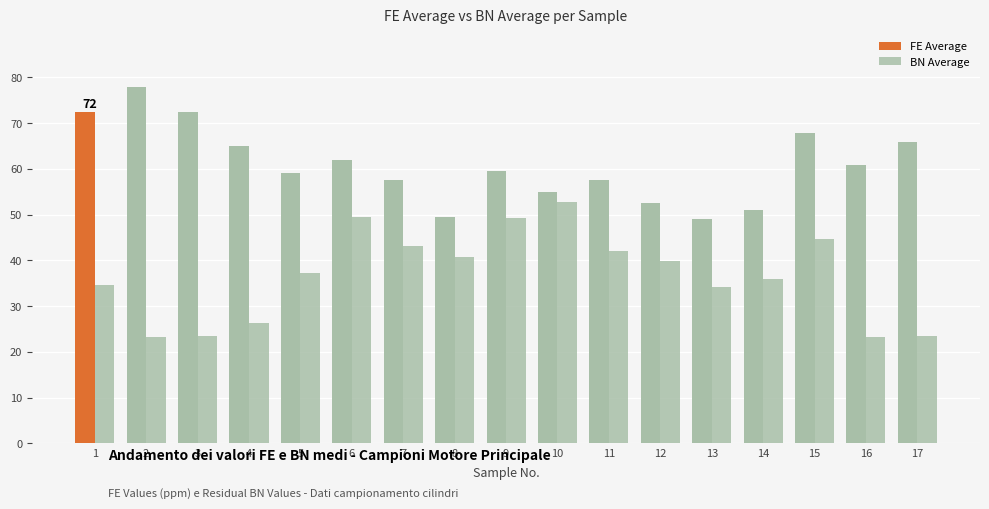

Reading left to right, what are all the values shown in this chart?

FE Average: 72.5	78.0	72.5	65.0	59.0	62.0	57.5	49.5	59.5	55.0	57.5	52.5	49.0	51.1	67.9	60.8	65.8
BN Average: 34.7	23.2	23.4	26.3	37.3	49.5	43.1	40.8	49.3	52.7	42.1	39.9	34.2	35.9	44.7	23.2	23.4